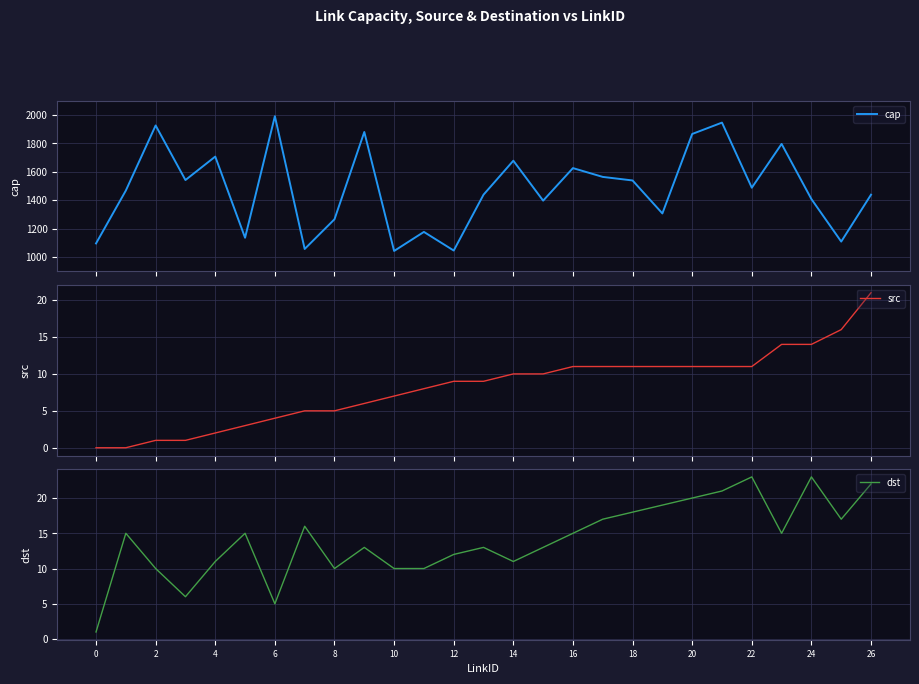

The value of dst at 18 is 4. True or false?

False